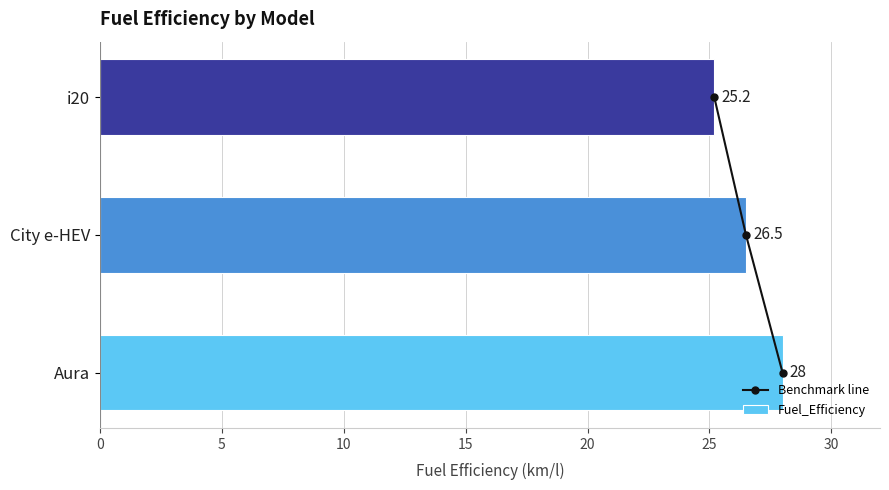

What is the sum of the Fuel_Efficiency values at City e-HEV and i20?

51.7